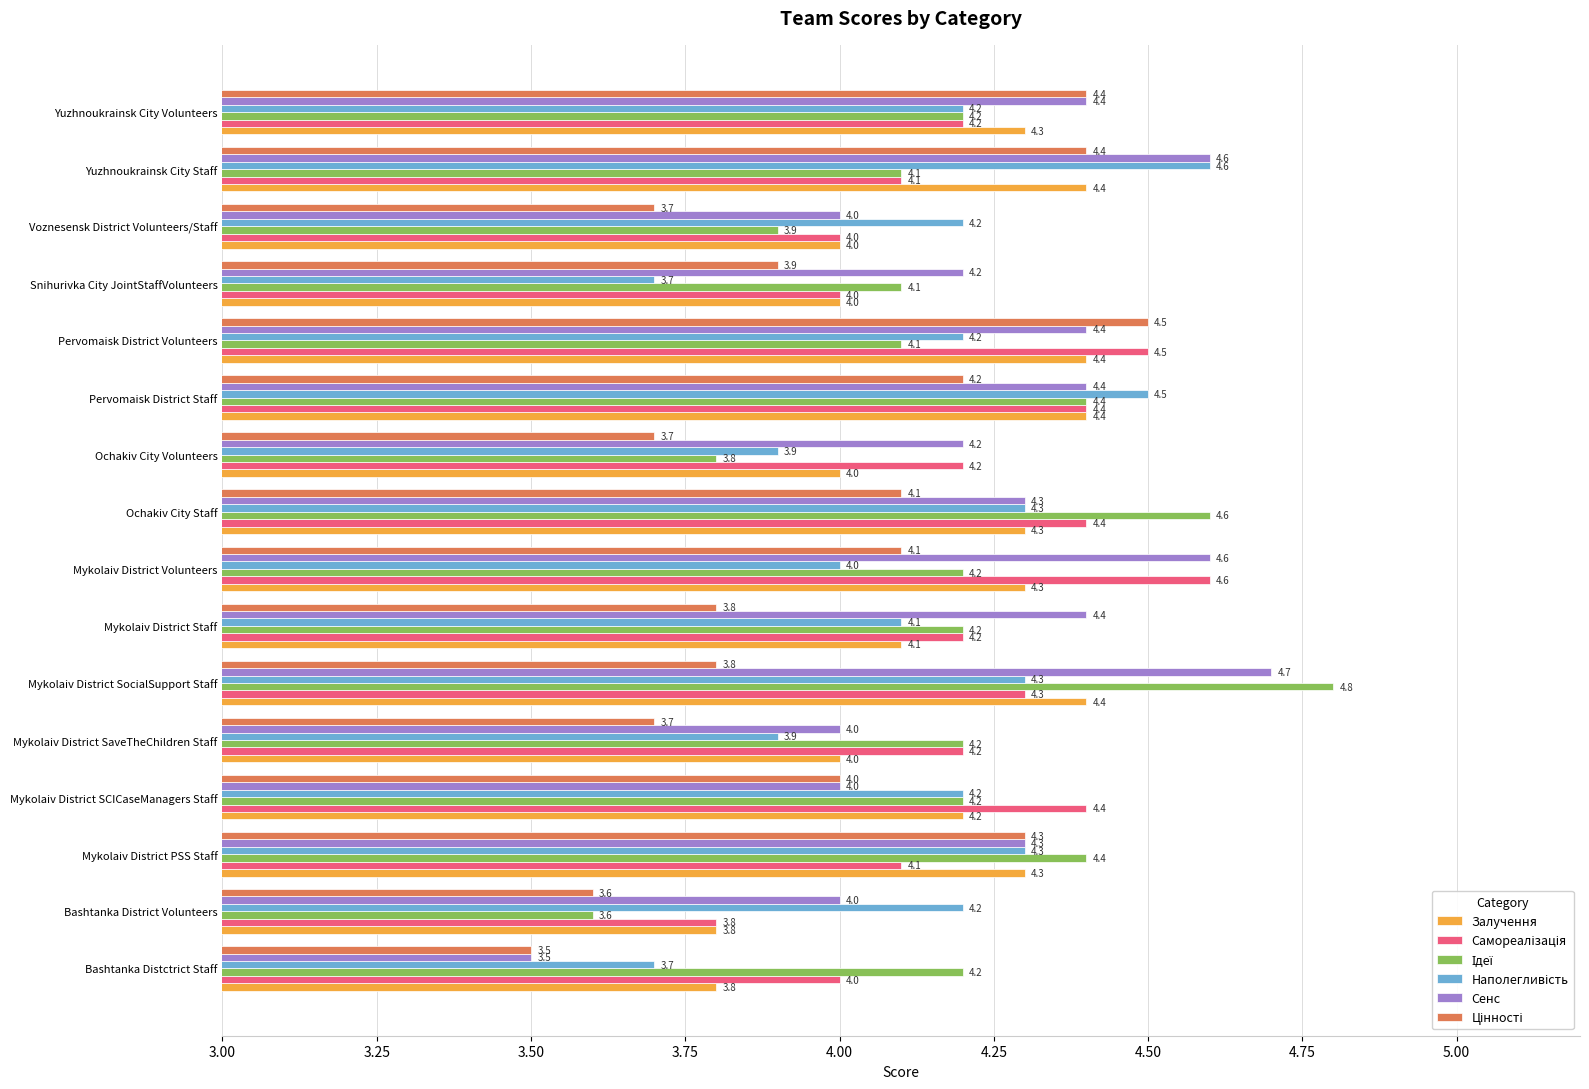

What is the difference between the highest and lowest values at Snihurivka City JointStaffVolunteers?

0.5